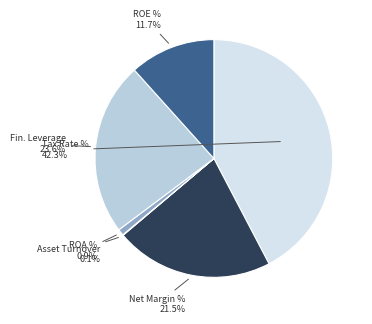

Approximately how many times larger is the value at ROE % compared to Tax Rate %?

0.3